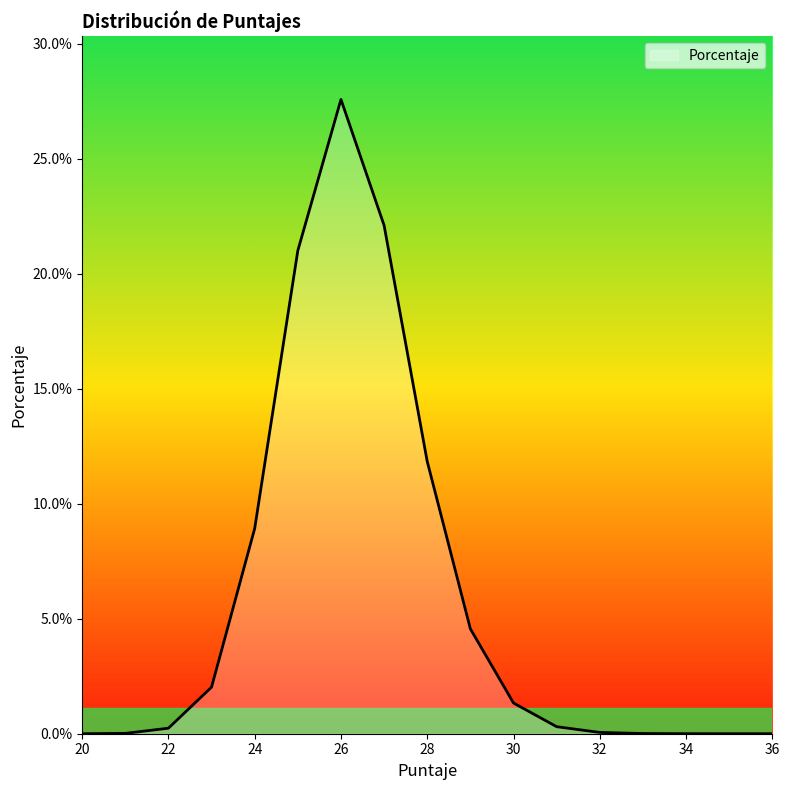

Does the chart have visible grid lines?

No